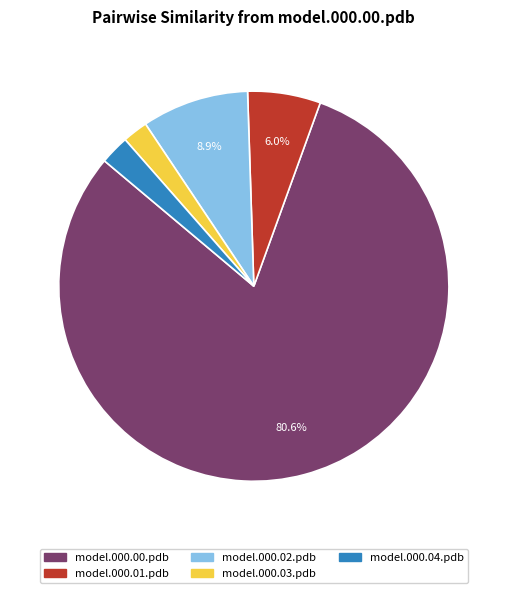

What portion of the pie excludes model.000.00.pdb?

19.4%